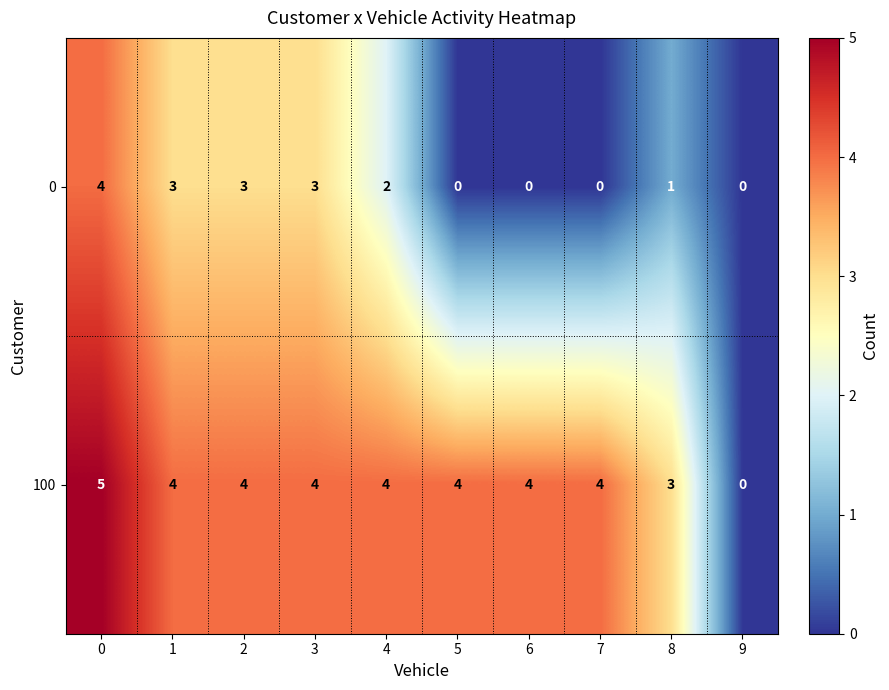

At how many categories does at least one series exceed 2?

9